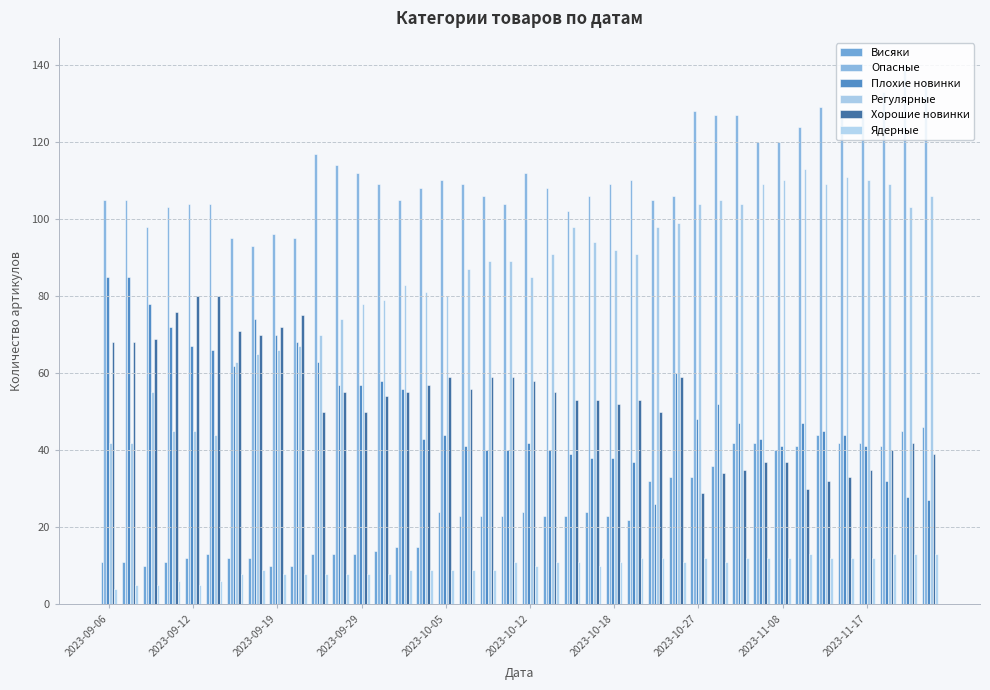

Reading left to right, extract all data points from this chart.

Висяки: 11	11	10	11	12	13	12	12	10	10	13	13	13	14	15	15	24	23	23	23	24	23	23	24	23	22	32	33	33	36	42	42	40	41	44	42	42	41	45	46
Опасные: 105	105	98	103	104	104	95	93	96	95	117	114	112	109	105	108	110	109	106	104	112	108	102	106	109	110	105	106	128	127	127	120	120	124	129	128	128	133	140	136
Плохие новинки: 85	85	78	72	67	66	62	74	70	68	63	57	57	58	56	43	44	41	40	40	42	40	39	38	38	37	26	60	48	52	47	43	41	47	45	44	41	32	28	27
Регулярные: 42	42	55	45	45	44	63	65	66	67	70	74	78	79	83	81	80	87	89	89	85	91	98	94	92	91	98	99	104	105	104	109	110	113	109	111	110	109	103	106
Хорошие новинки: 68	68	69	76	80	80	71	70	72	75	50	55	50	54	55	57	59	56	59	59	58	55	53	53	52	53	50	59	29	34	35	37	37	30	32	33	35	40	42	39
Ядерные: 4	5	5	6	5	6	8	9	8	8	8	8	8	8	9	9	9	9	9	11	10	11	11	10	11	12	12	11	12	11	12	12	12	13	12	12	12	13	13	13